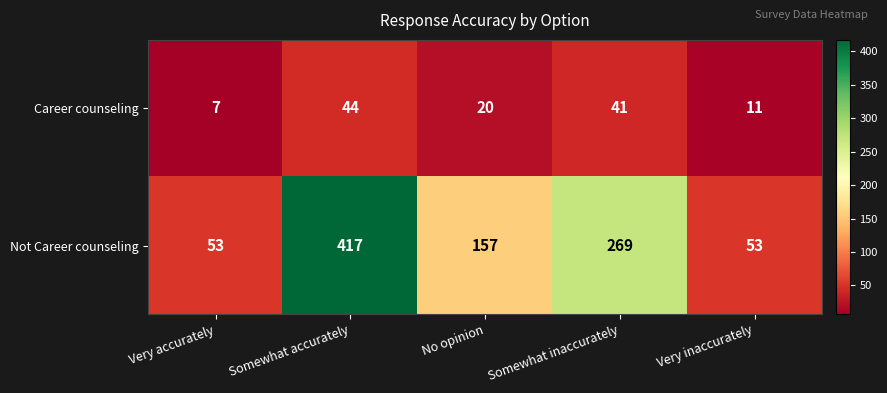

Which category has the lowest value across all series?

Very accurately